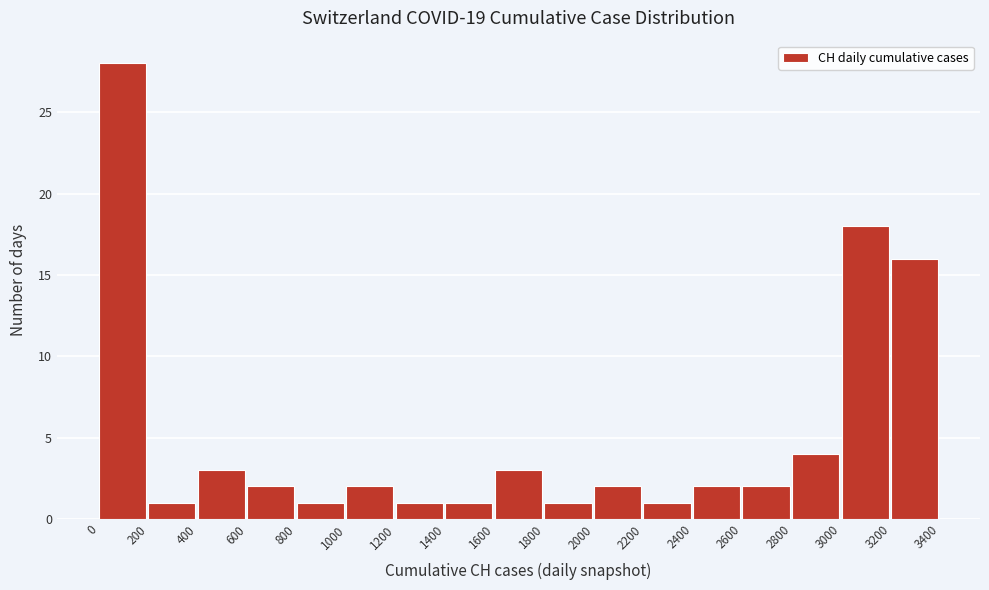

Reading left to right, transcribe this chart: for each bar, give the range it covers on the x-axis and its height. The values are not printed on the chart, so give them approximately, as read against the axis.

0 to 200: 28
200 to 400: 1
400 to 600: 3
600 to 800: 2
800 to 1000: 1
1000 to 1200: 2
1200 to 1400: 1
1400 to 1600: 1
1600 to 1800: 3
1800 to 2000: 1
2000 to 2200: 2
2200 to 2400: 1
2400 to 2600: 2
2600 to 2800: 2
2800 to 3000: 4
3000 to 3200: 18
3200 to 3400: 16